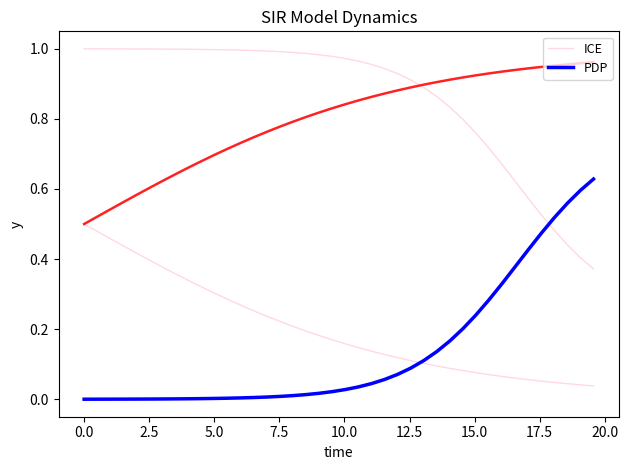

What is the label of the 5th point from the left?

7.5